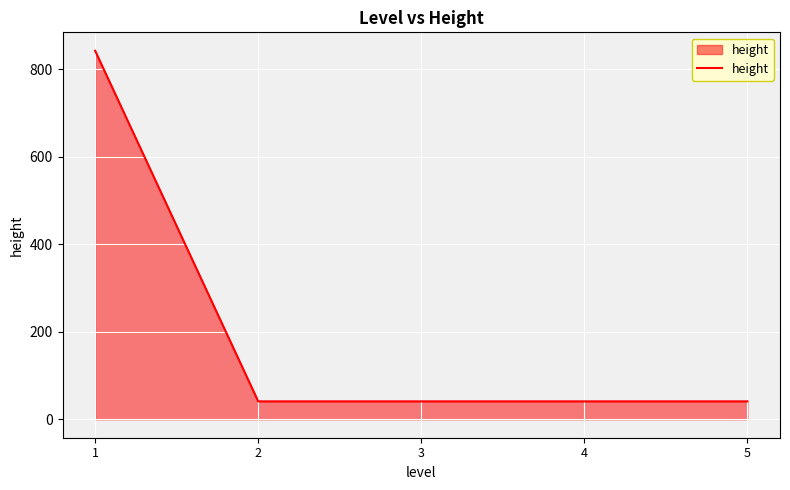

True or false: the data has more than 1 interior local peaks.

False